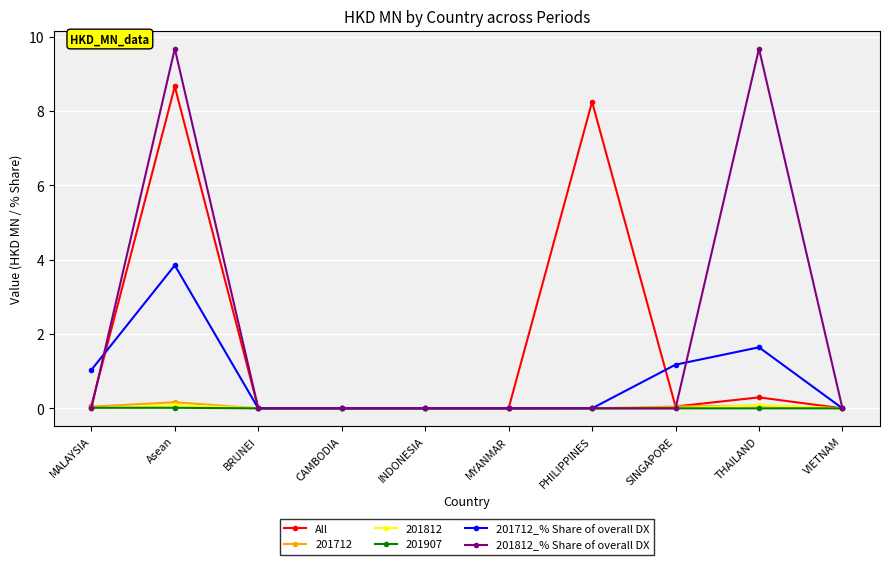

True or false: 201812_% Share of overall DX and 201712_% Share of overall DX intersect in this chart.

True